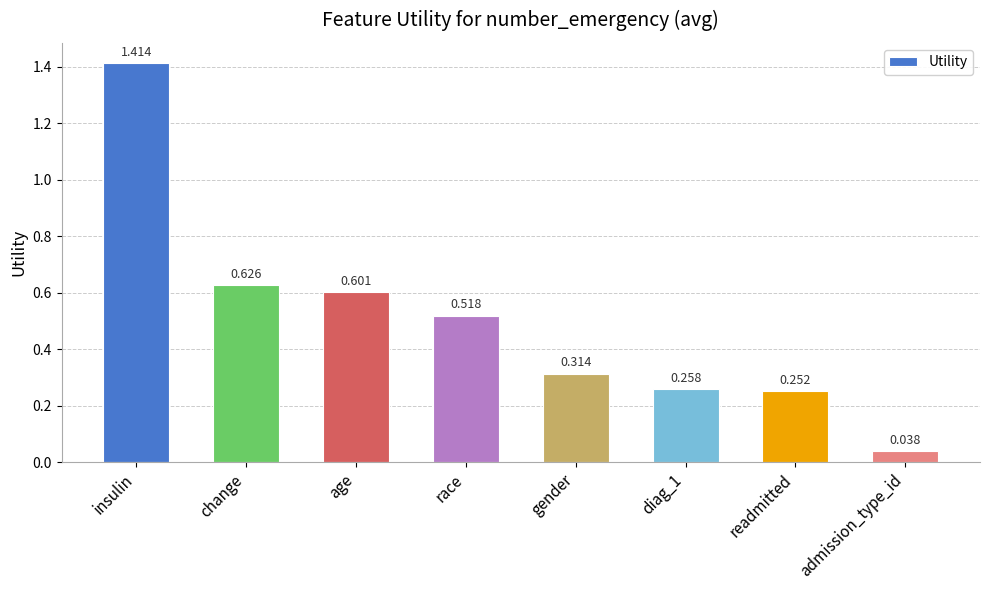

At which category does the chart reach its minimum across all series?

admission_type_id